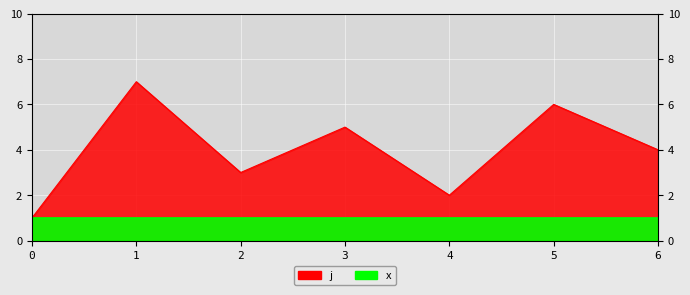

Count the number of categories in the chart.

7